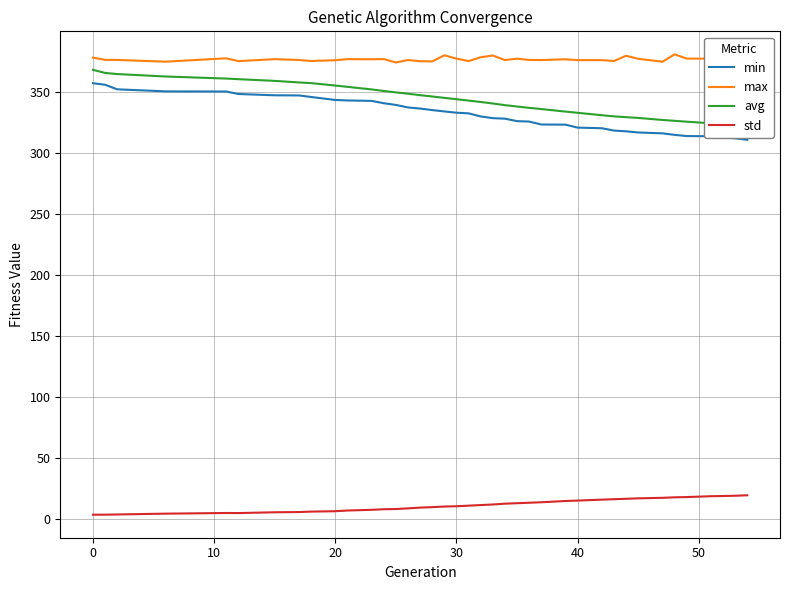

How many data points in std are above 10?

22